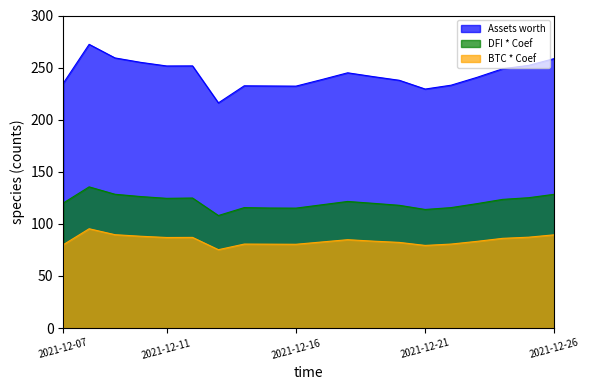

What is the difference between the Assets worth values at 2021-12-07 and 2021-12-09?

24.3